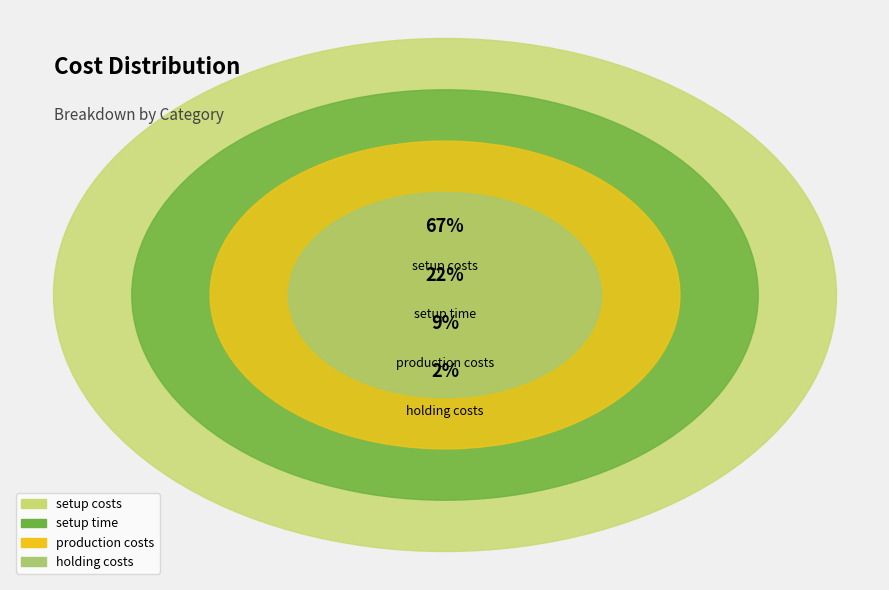

Count the number of slices in the pie.

4